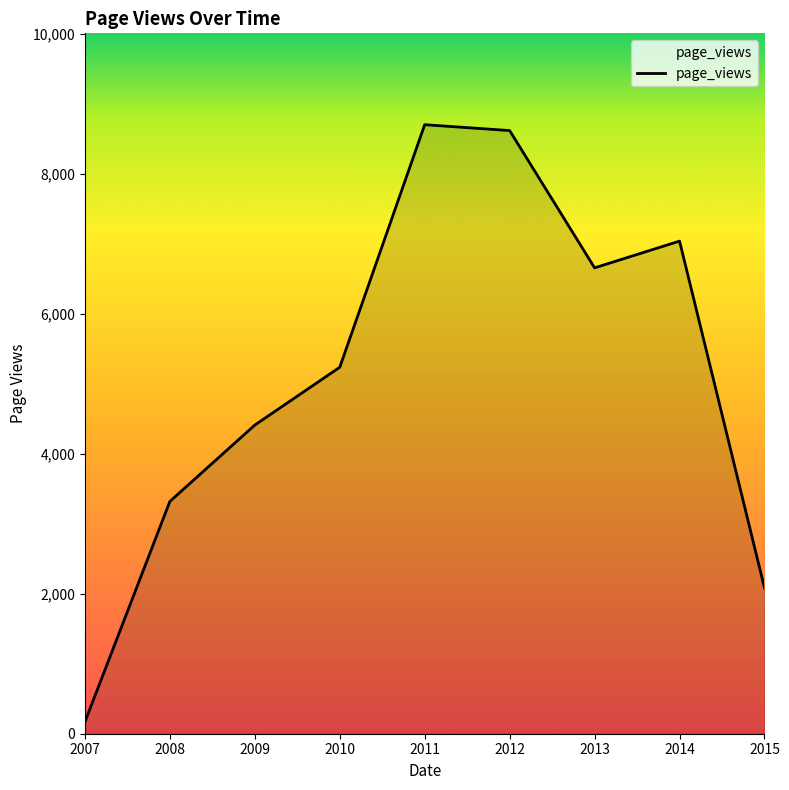

The value at 2008 is 3318. True or false?

True